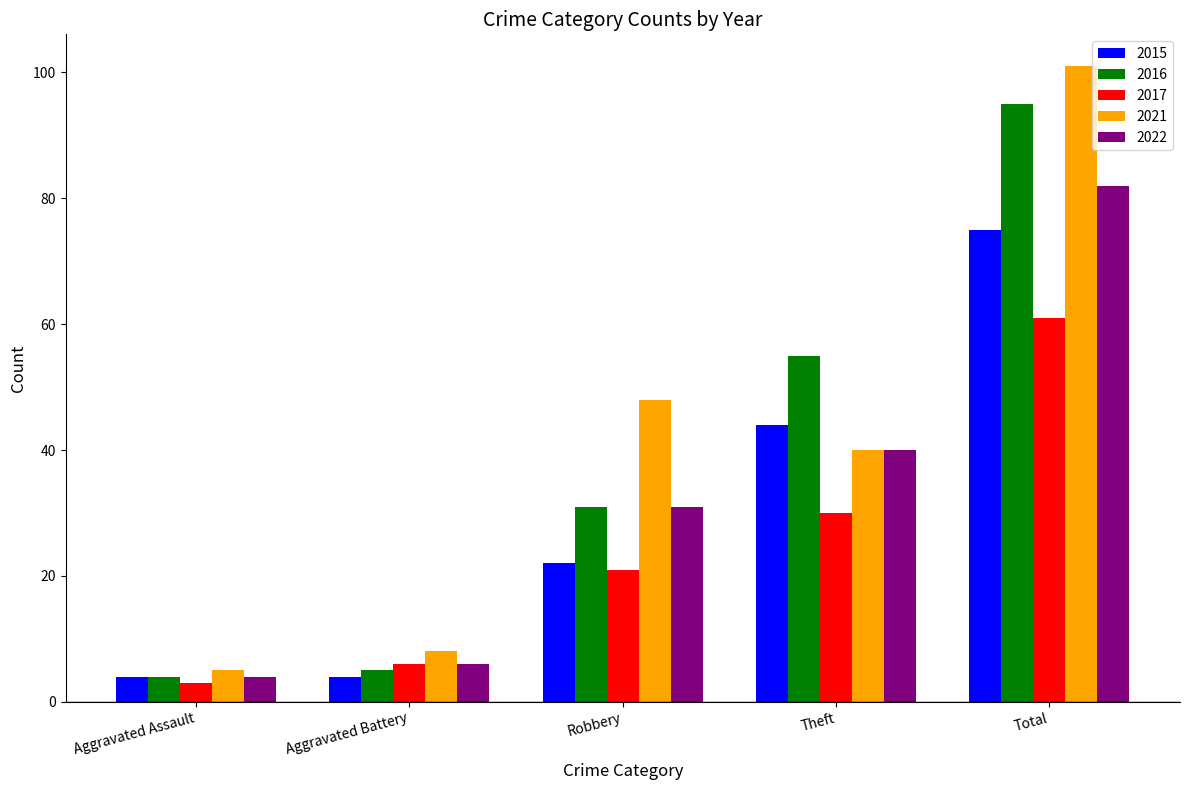

True or false: 2021 has a value of 164 at Total.

False